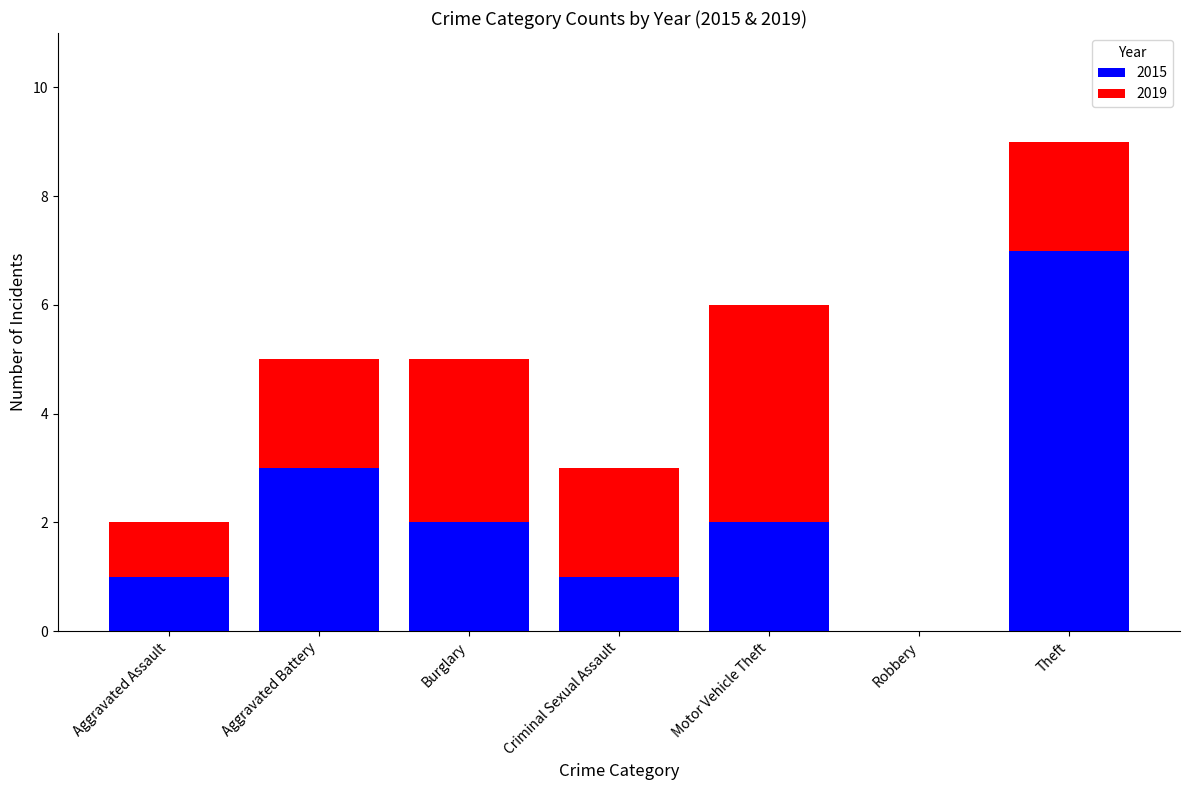

The 2015 series shows 1 at Aggravated Battery. True or false?

False